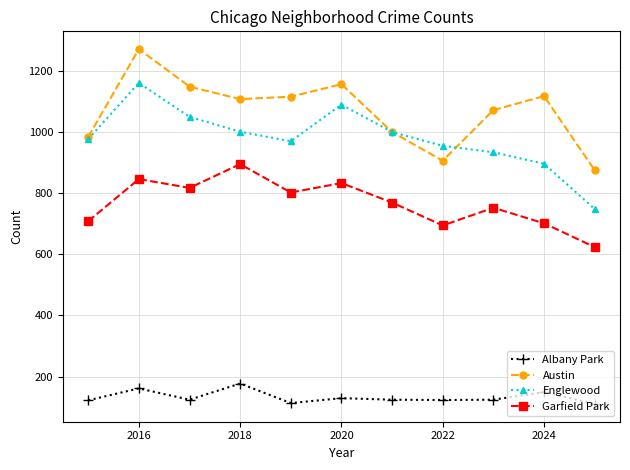

List the series in order of their peak value, highest first.

Austin, Englewood, Garfield Park, Albany Park